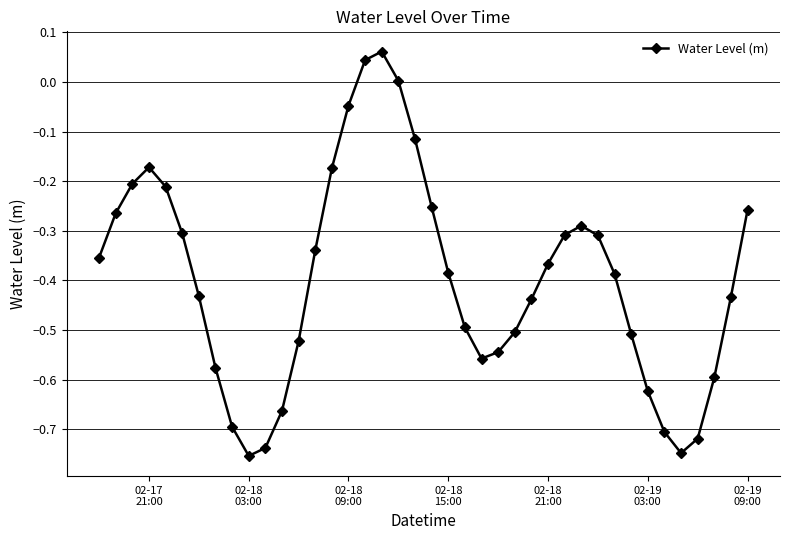

How many points are lower than both their immediate neighbors (excluding endpoints)?

3